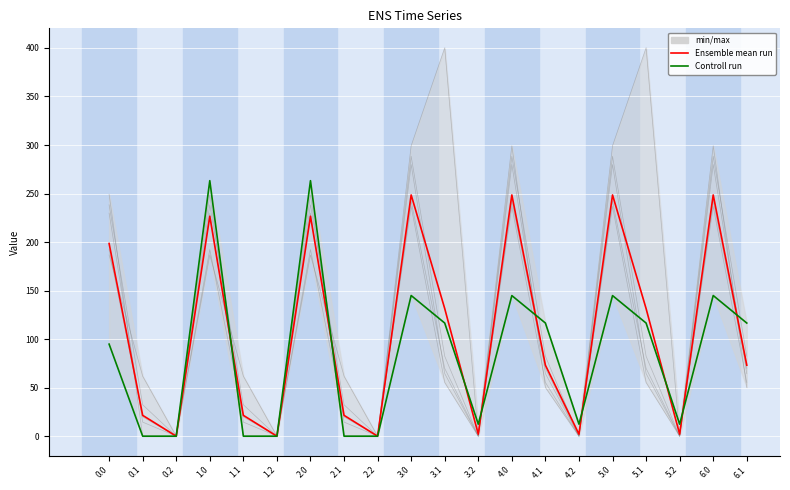

The Controll run series shows 75.5 at 4.0. True or false?

False